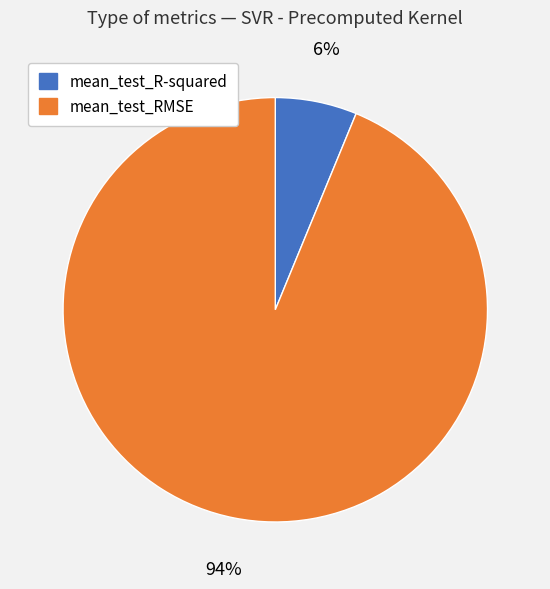

Is it true that mean_test_RMSE is 85% of the pie?

False